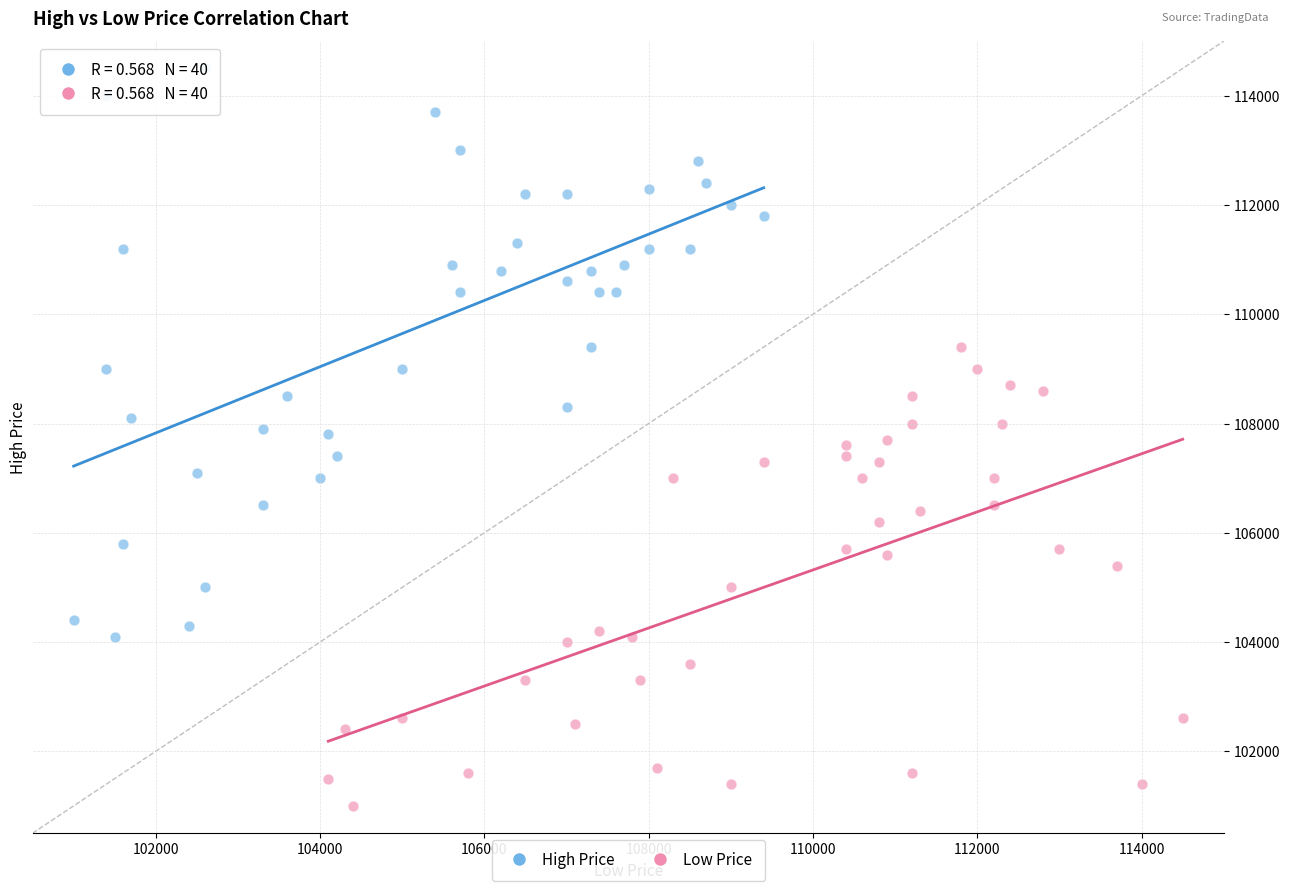

Which series reaches the maximum Y coordinate?

High Price